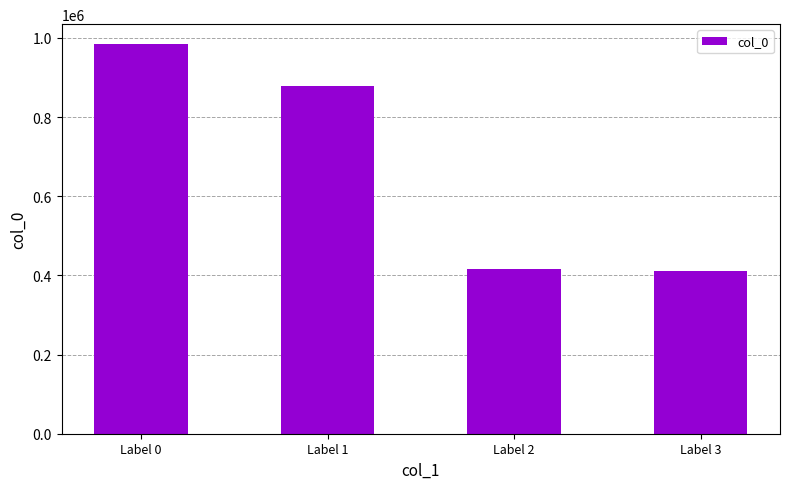

How many bars are there in total?

4